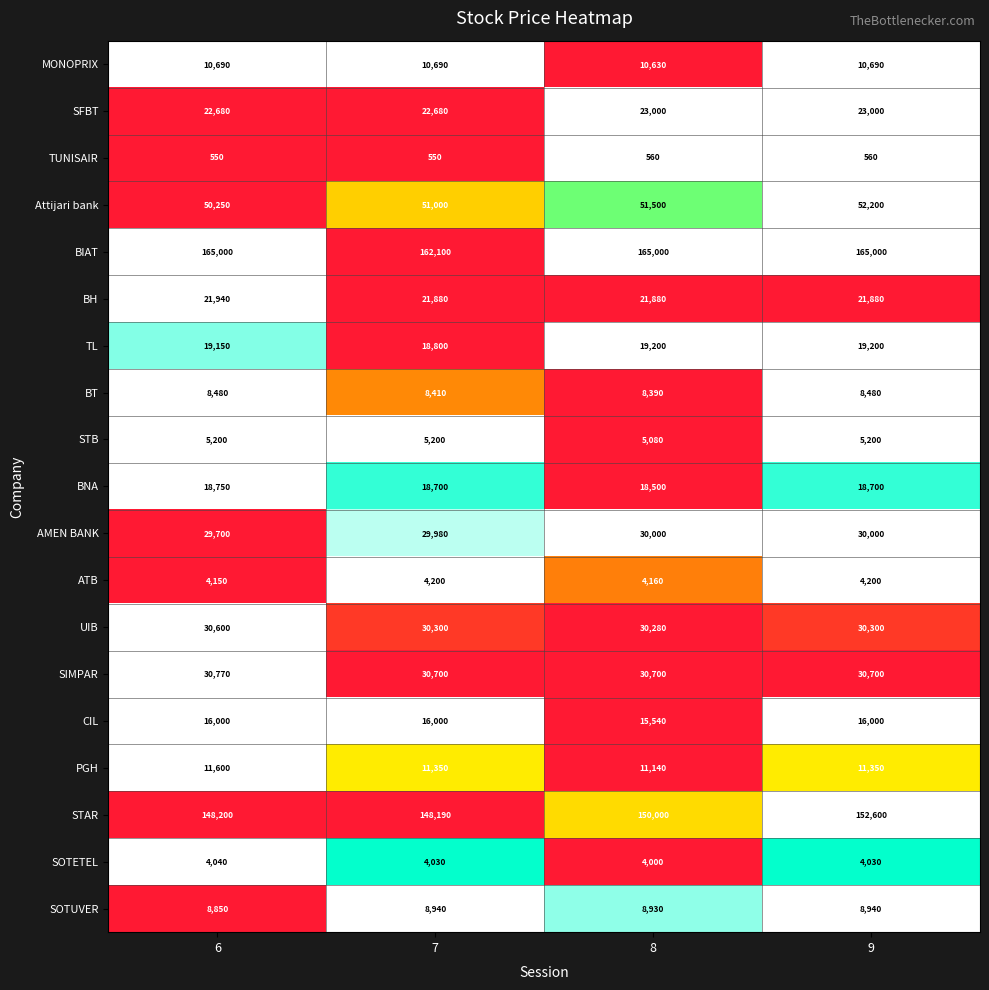

Which series has the largest range (max minus min)?

STAR